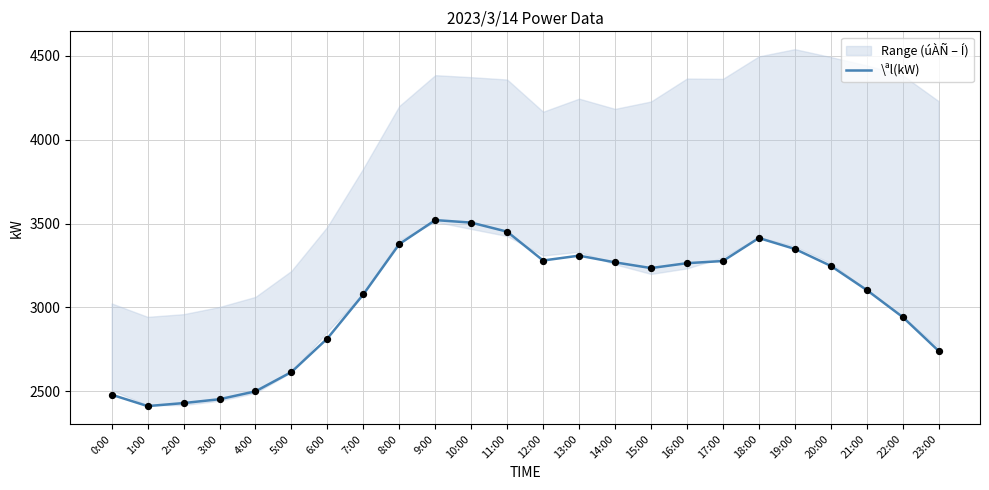

What is the change in value from 2:00 to 20:00?

+818